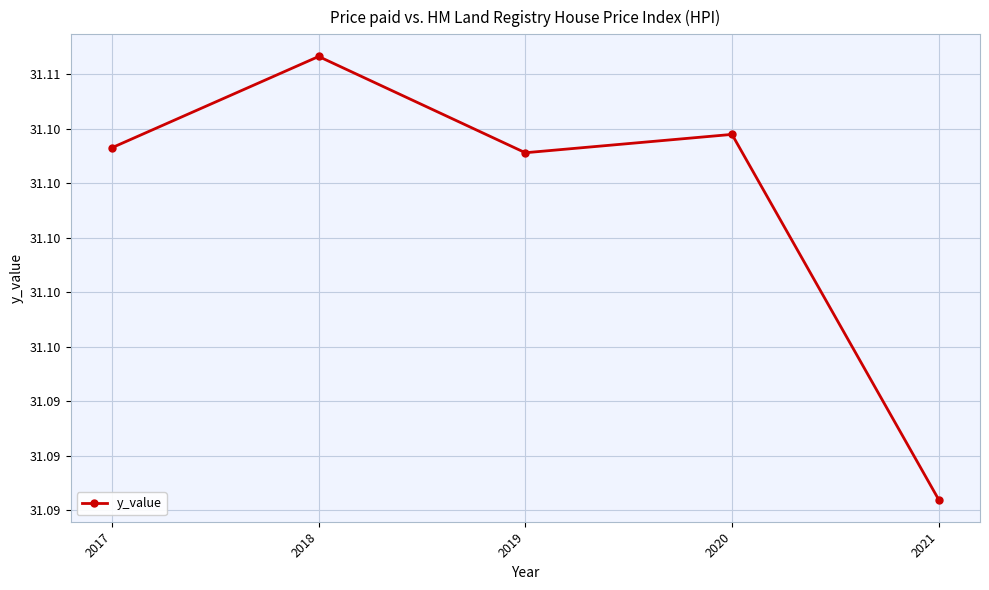

Reading right to left, transcribe all the data shown in this chart.

2021=31.1	2020=31.1	2019=31.1	2018=31.1	2017=31.1